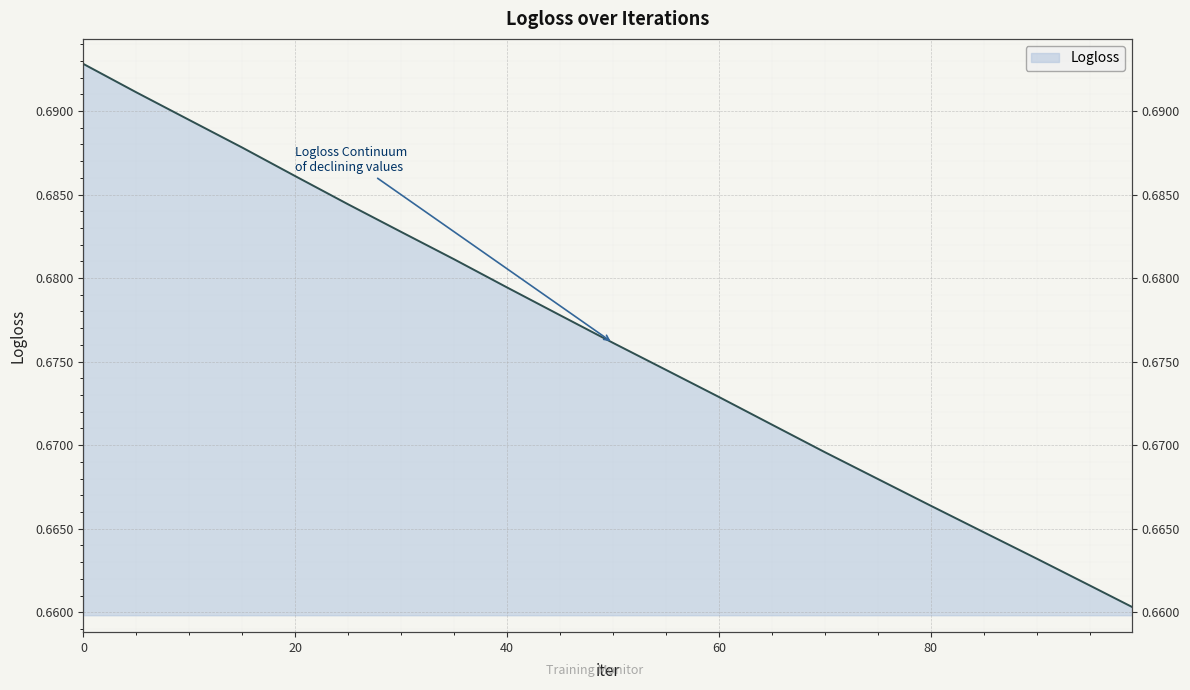

List the labels in order of value, smallest first.

99, 95, 90, 85, 80, 75, 70, 65, 60, 55, 50, 45, 40, 35, 30, 25, 20, 15, 10, 5, 0